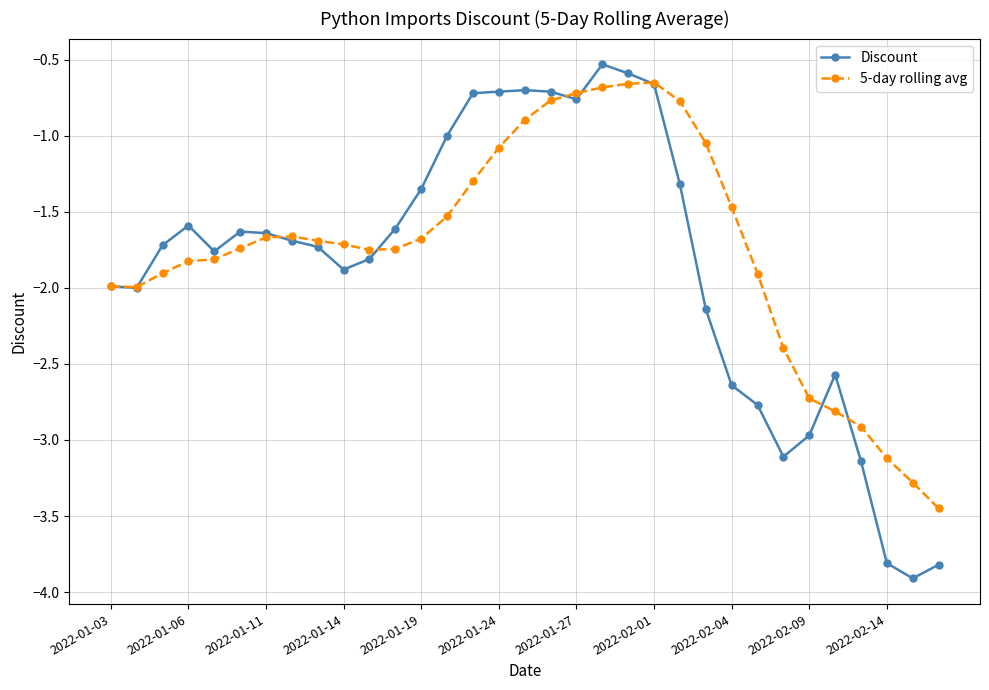

Which series has the largest range (max minus min)?

Discount